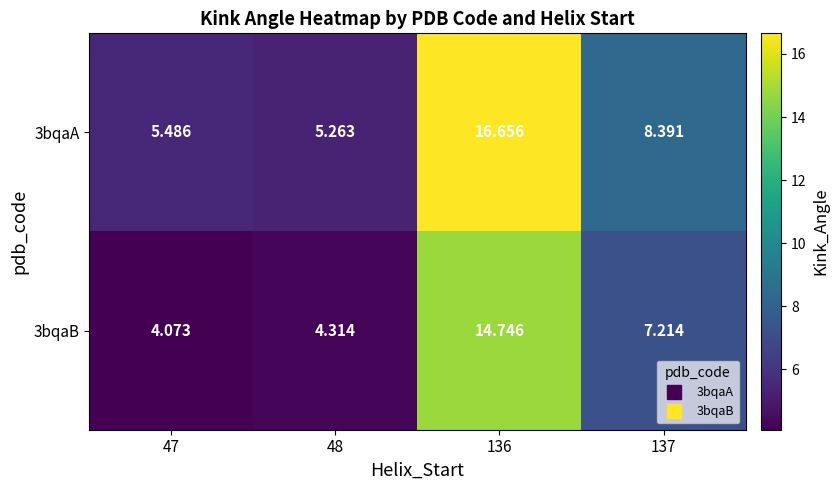

Which series has the largest range (max minus min)?

3bqaA